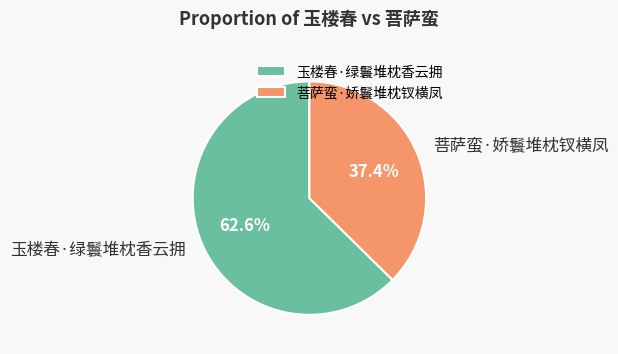

Which has a higher value, 玉楼春·绿鬟堆枕香云拥 or 菩萨蛮·娇鬟堆枕钗横凤?

玉楼春·绿鬟堆枕香云拥